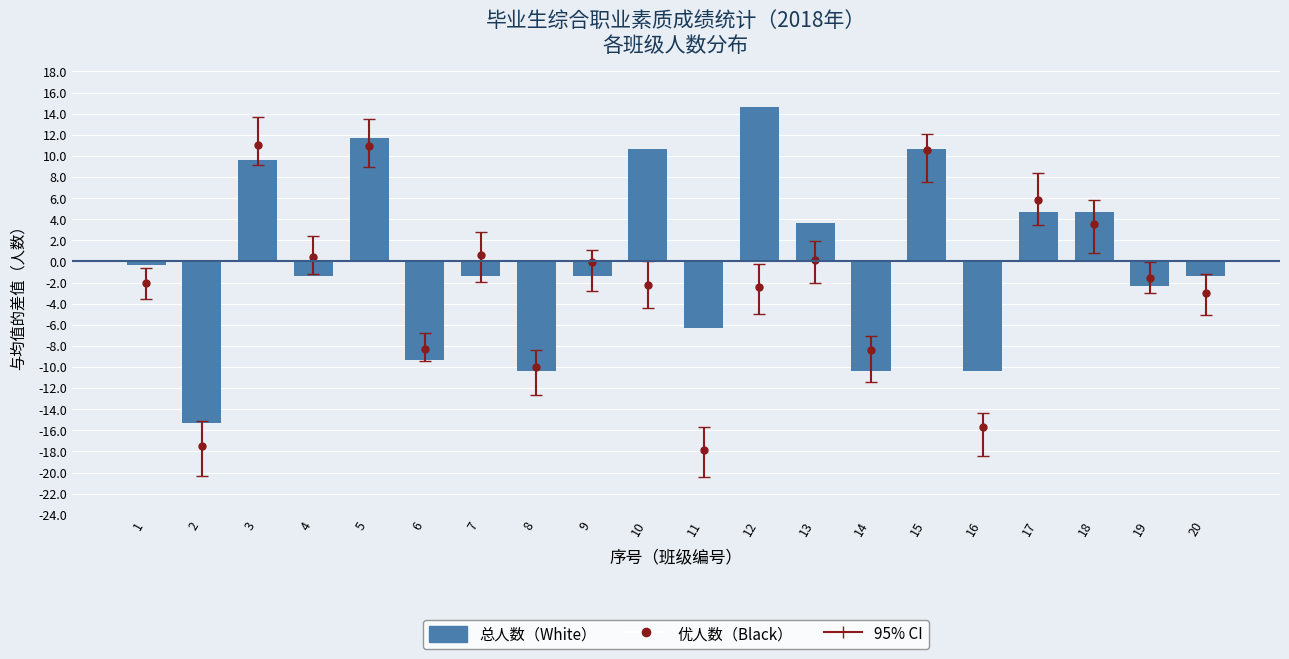

What is the difference between the values at 1 and 10?

11.0